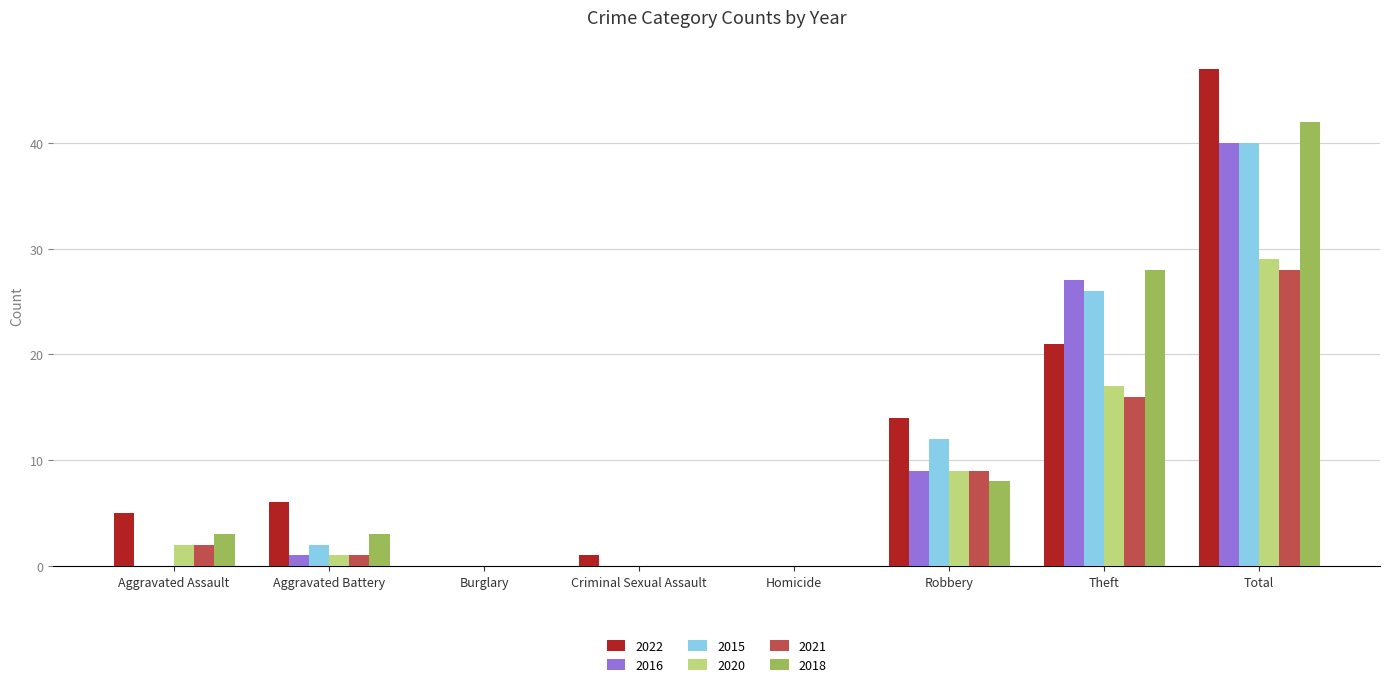

Which series changed the most between Aggravated Battery and Burglary?

2022